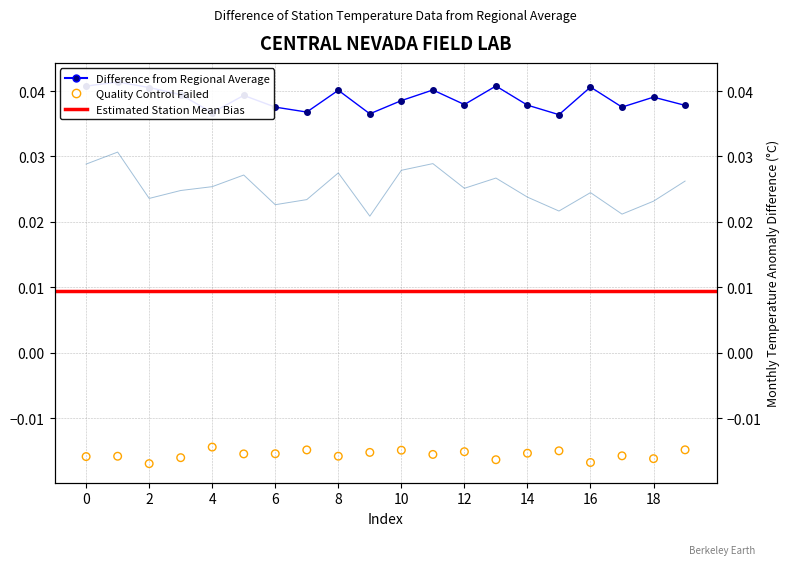

Which series has the largest total across all categories?

Difference from Regional Average